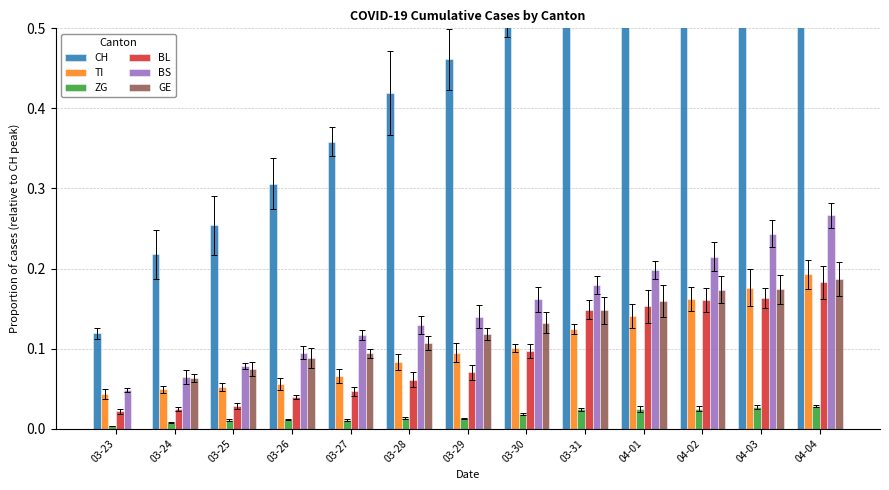

What is the value of the CH bar at the 9th from the left?

0.7